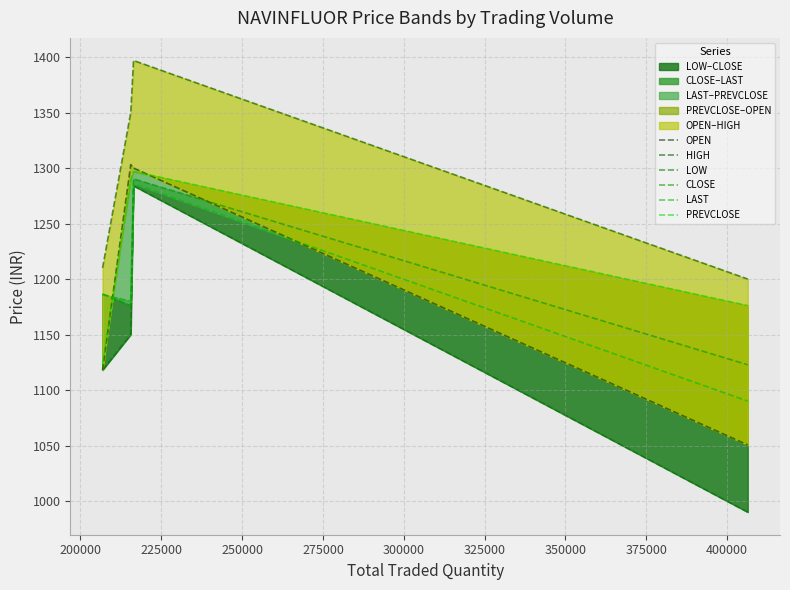

True or false: HIGH and LAST cross at least once.

False